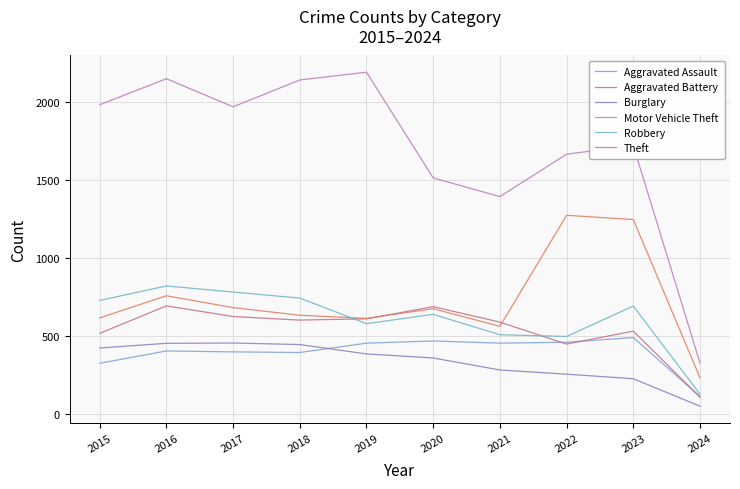

What is the spread (max minus min) of values at 2018?

1748